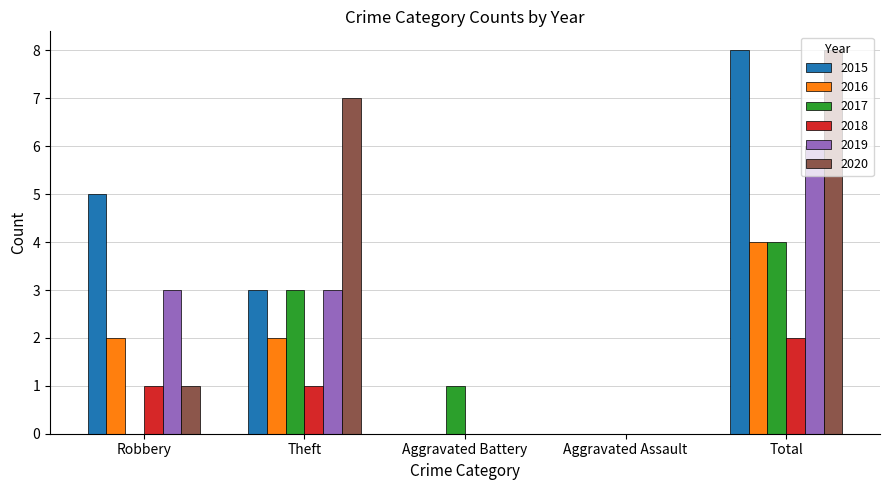

Where does the 2017 series first go above 1?

Theft